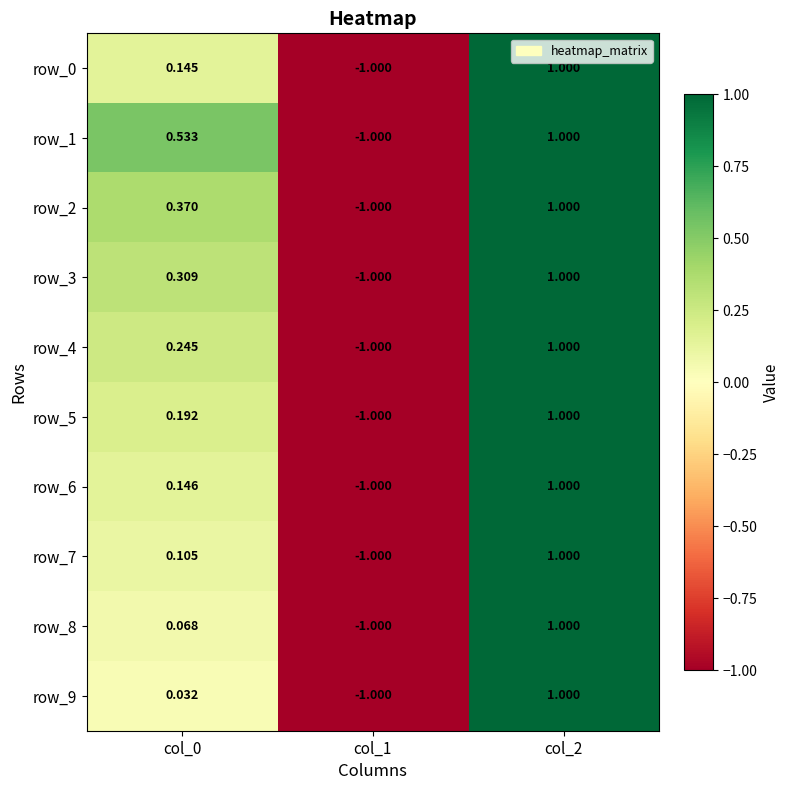

How many data points in row_8 are less than 0?

1